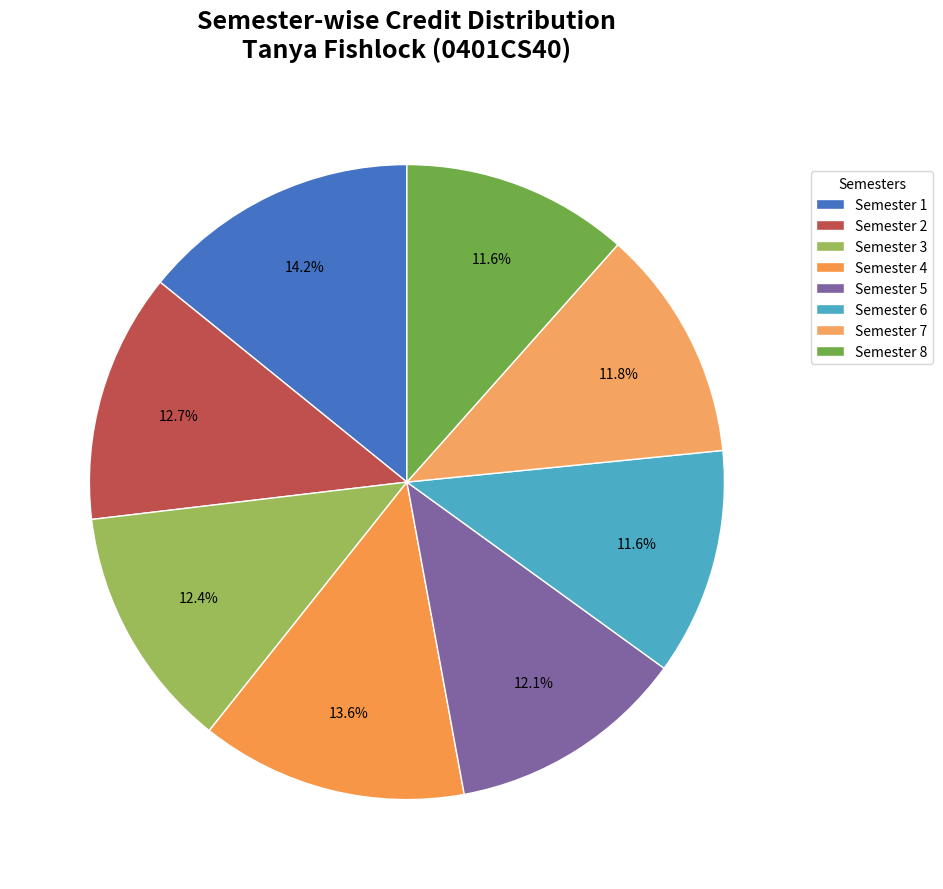

Does any single category account for the majority?

No